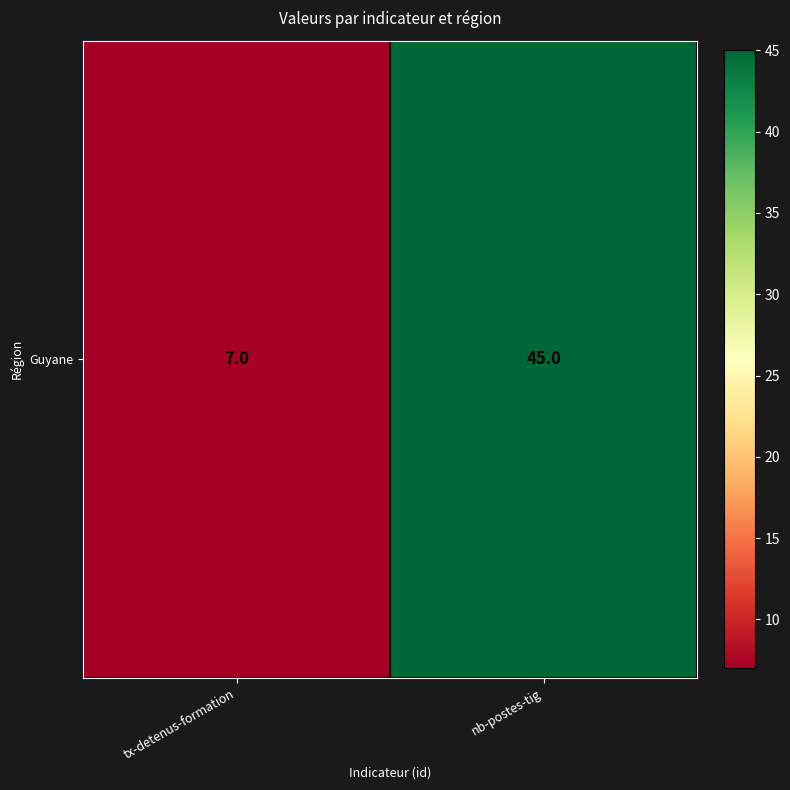

Reading left to right, extract all data points from this chart.

7	45